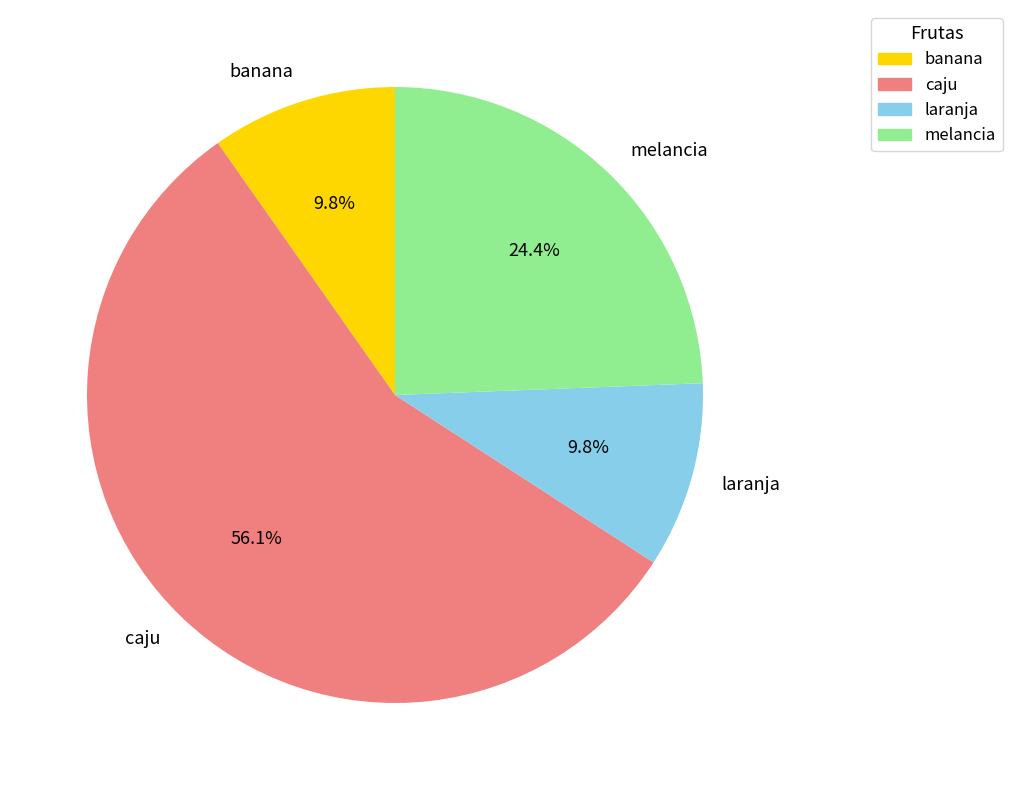

To the nearest percent, what is the combined percentage of melancia and banana?

34%